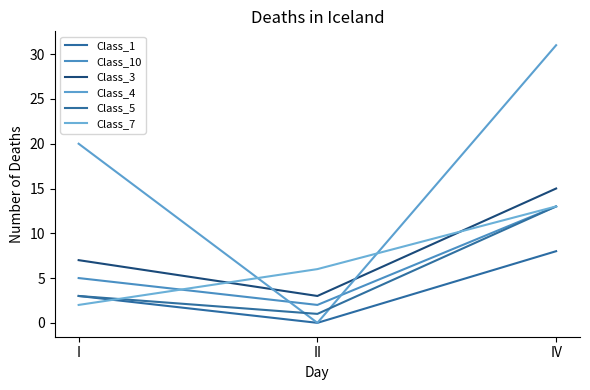

Between II and I, which is larger?

I